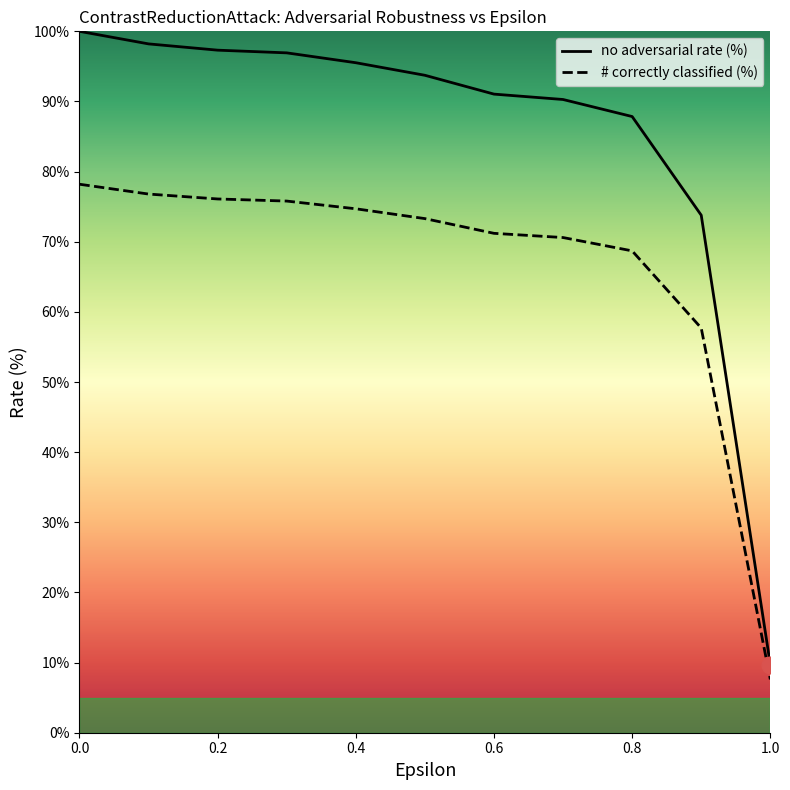

How many values in the # correctly classified (%) series exceed 73?

6